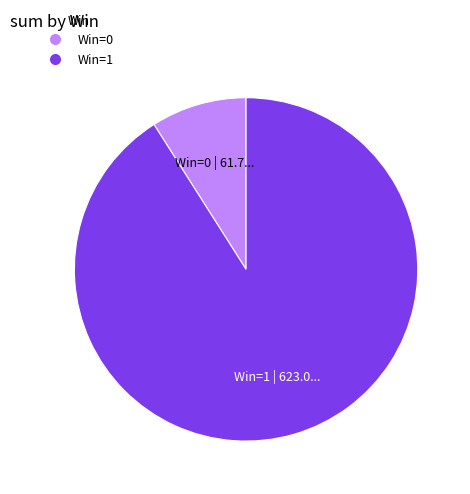

Do Win=1 and Win=0 together represent more than half of the pie?

Yes